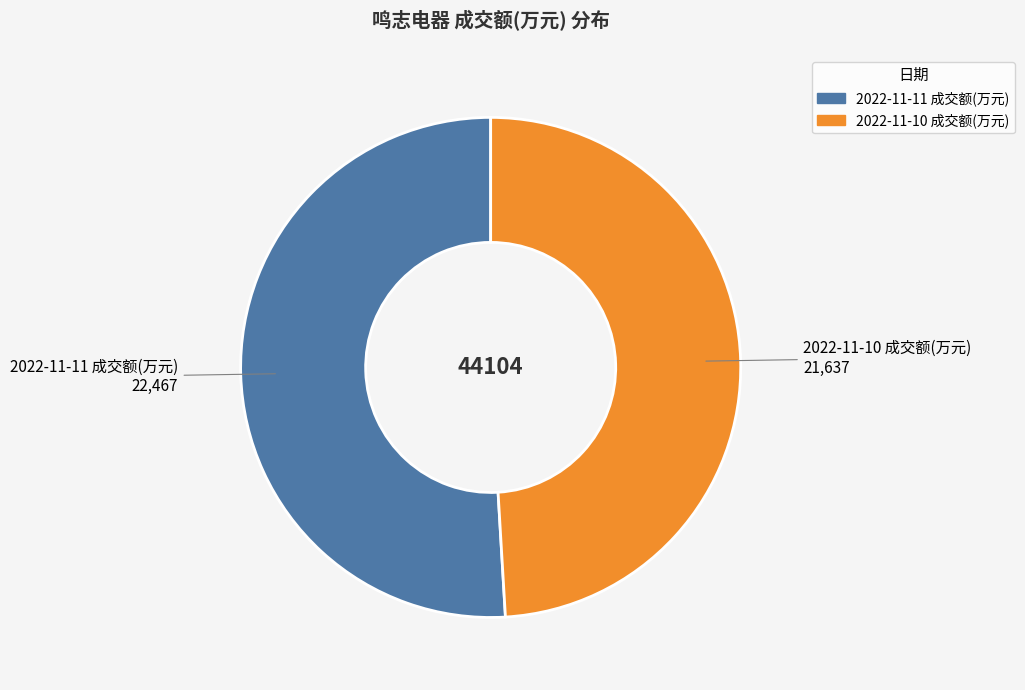

The 2022-11-11 成交额(万元) slice represents 38% of the pie. True or false?

False